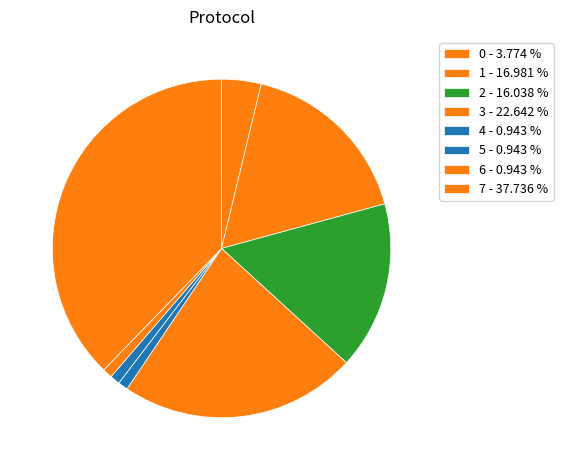

To the nearest percent, what portion does 5 represent?

1%